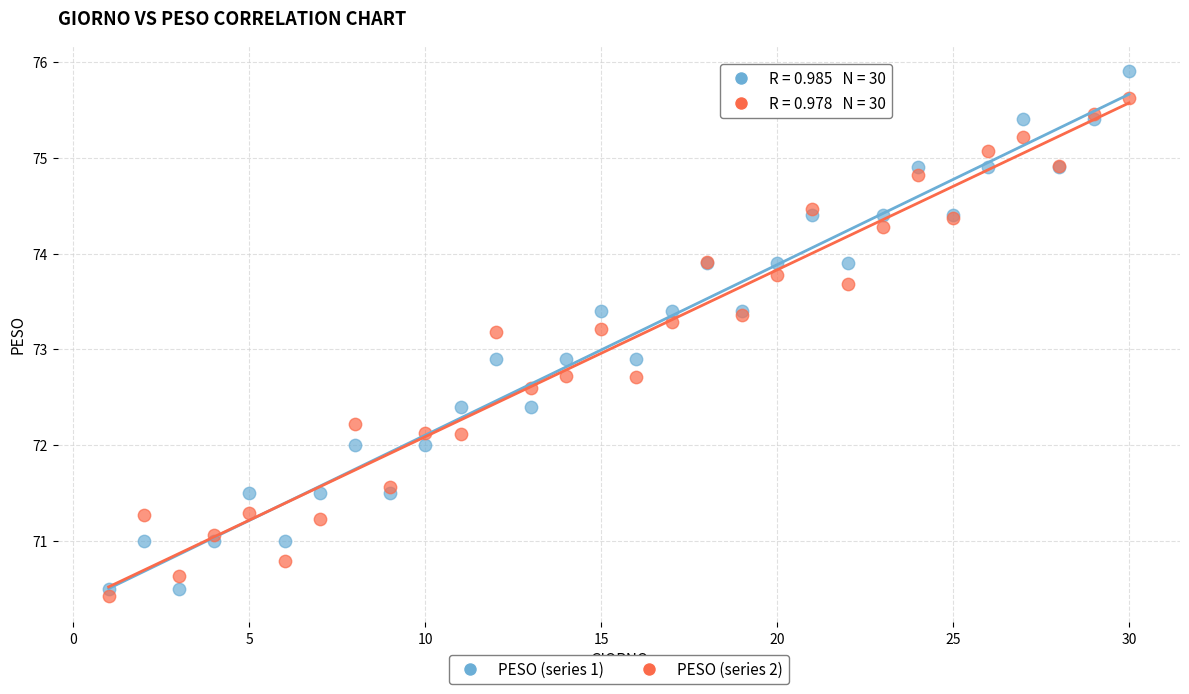

Which series has the widest spread of Y values?

PESO (series 1)